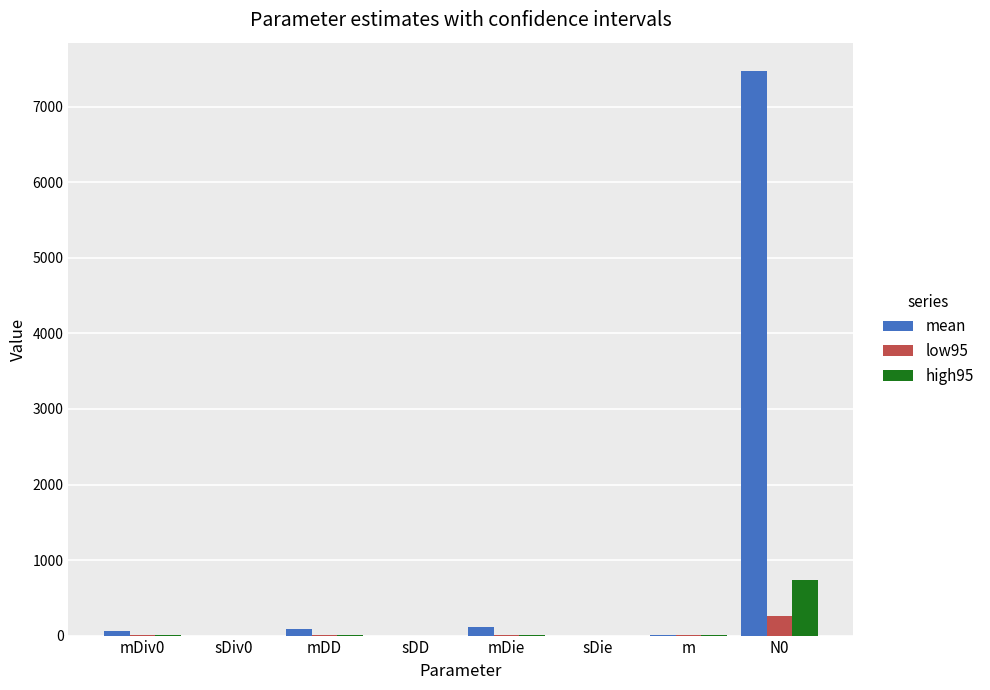

Count the number of categories in the chart.

8